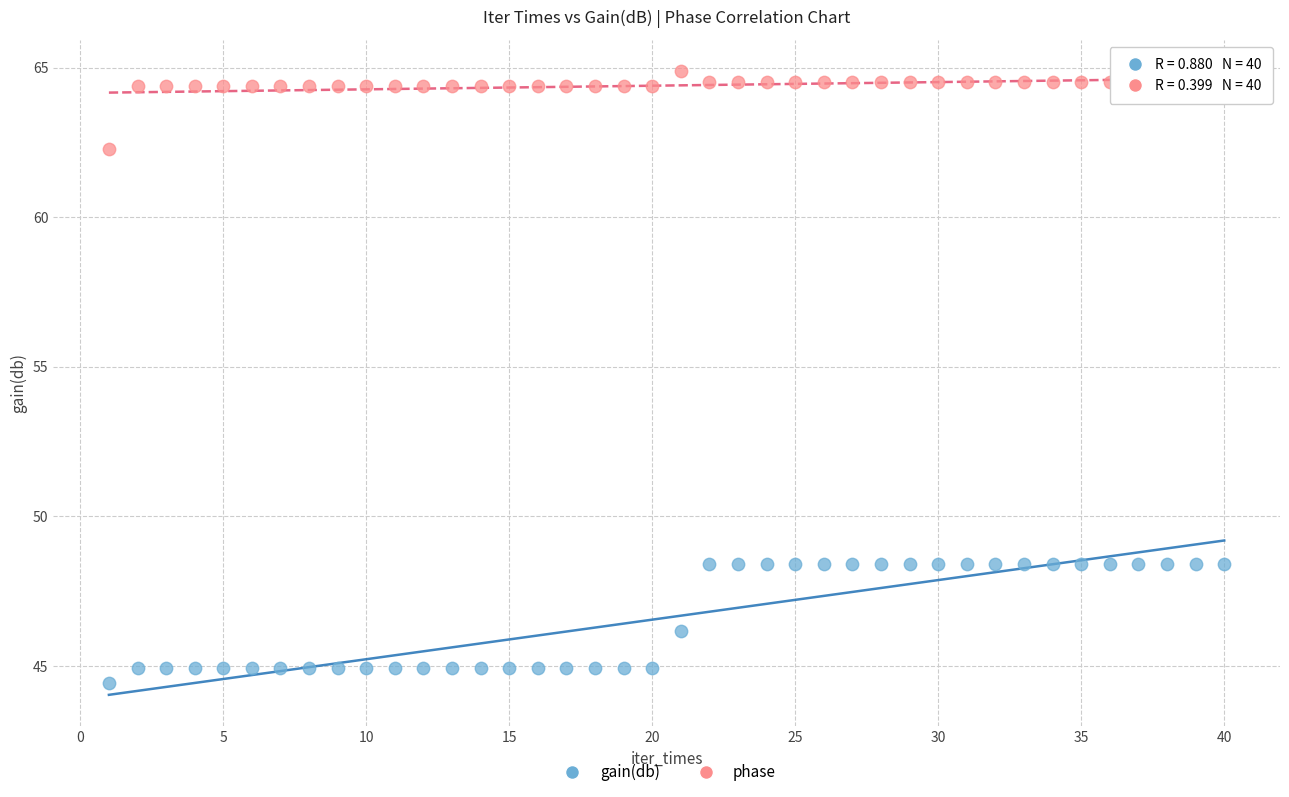

Which series has the largest Y range (max minus min)?

gain(db)